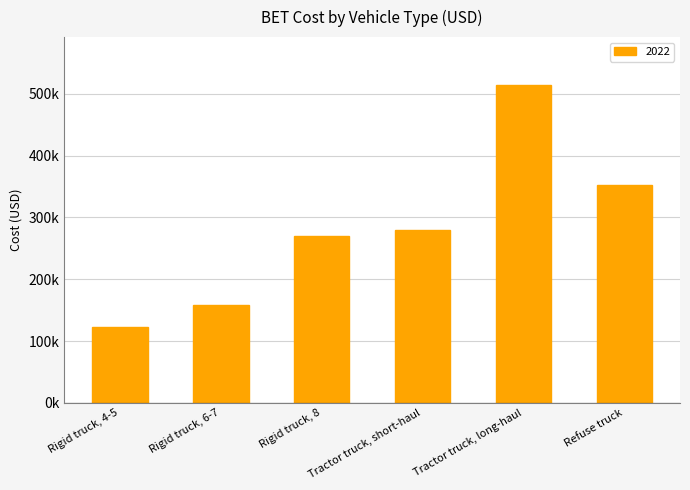

What position from the right is Rigid truck, 8?

4